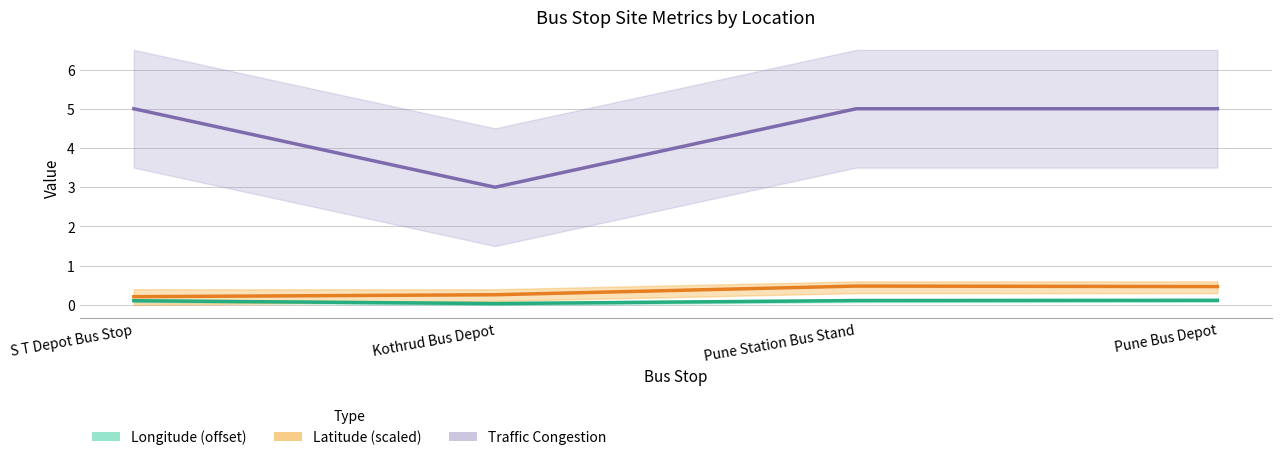

Which series has the largest total across all categories?

Traffic Congestion